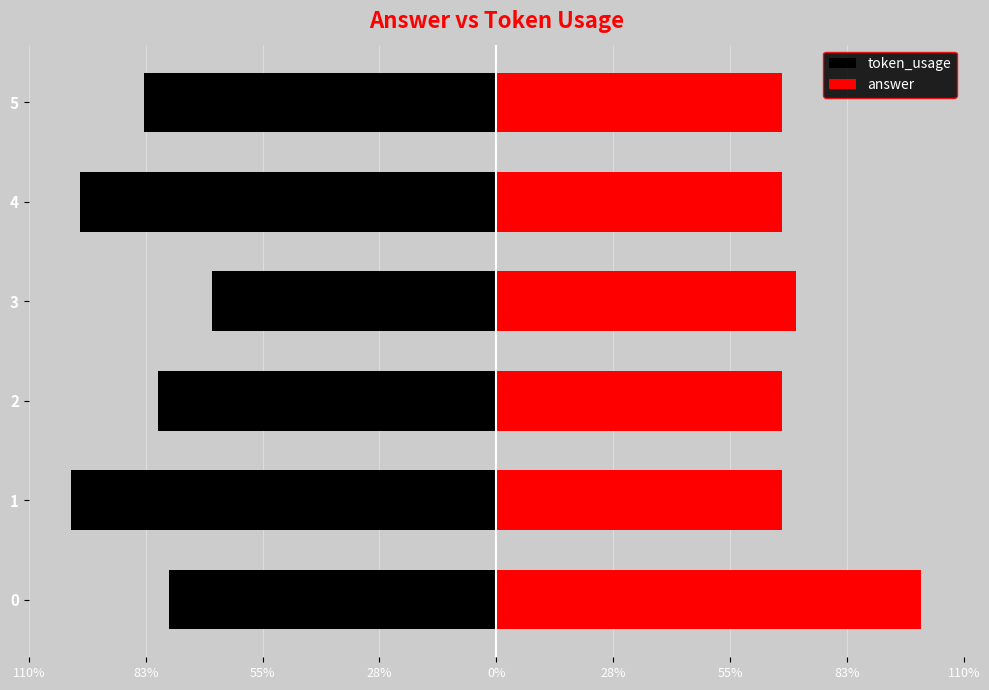

At 4, list the series in order from smallest to largest.

token_usage, answer